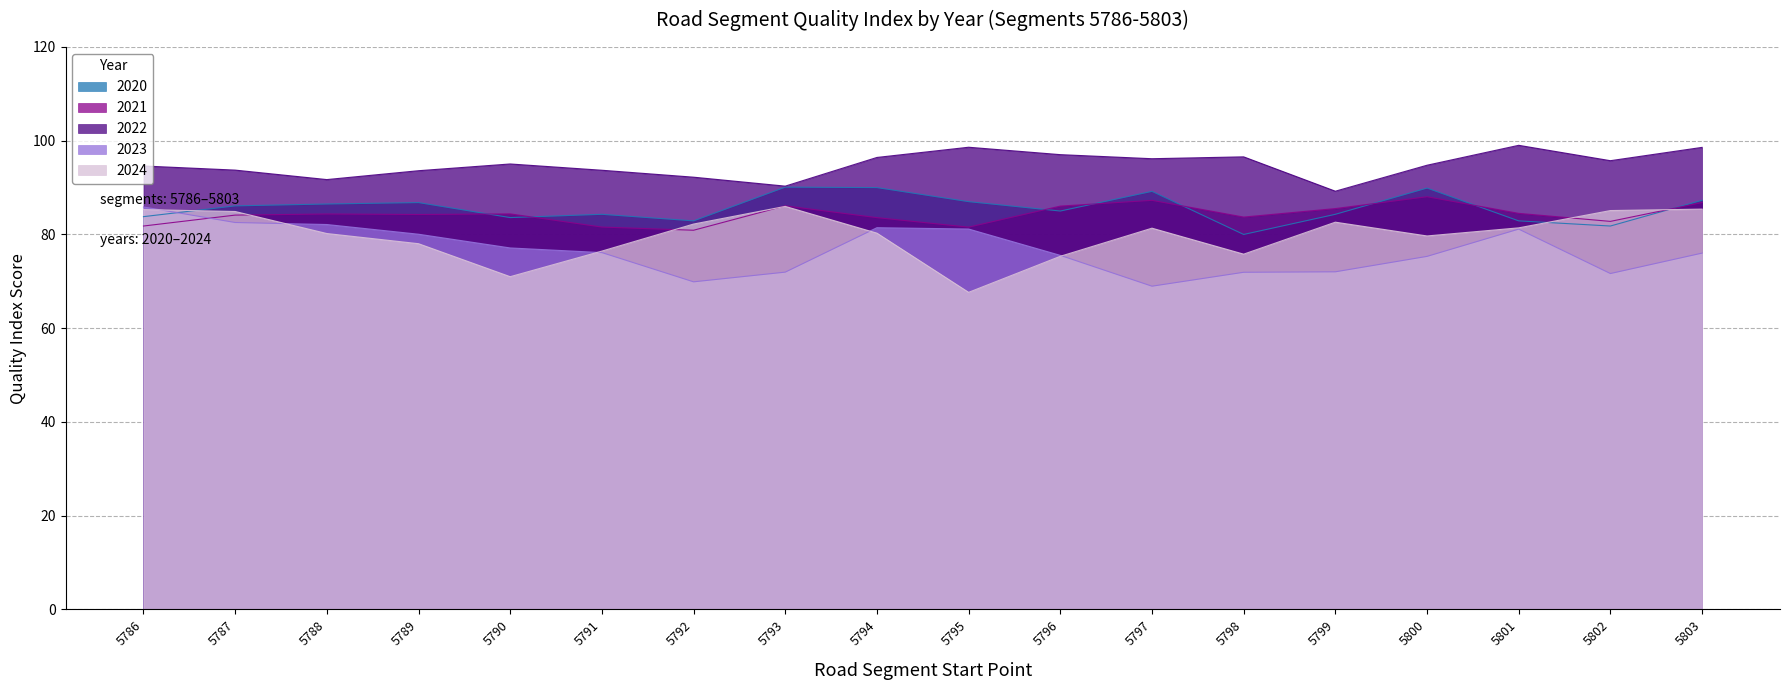

At which category does the chart reach its peak across all series?

5801